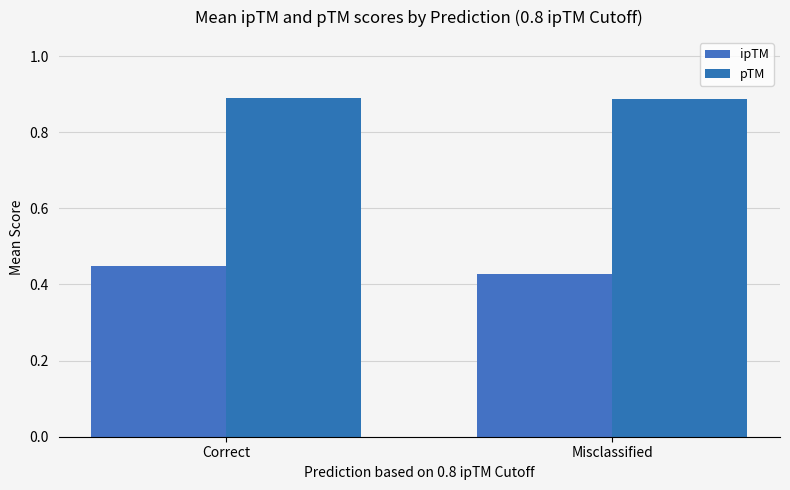

The pTM series shows 0.9 at Correct. True or false?

True